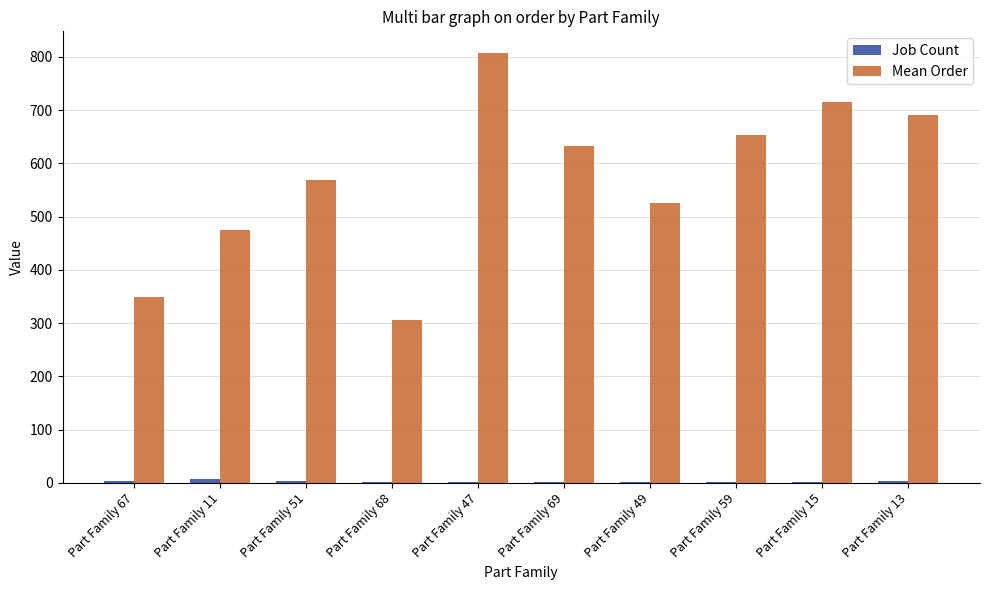

How many groups of bars are there?

10